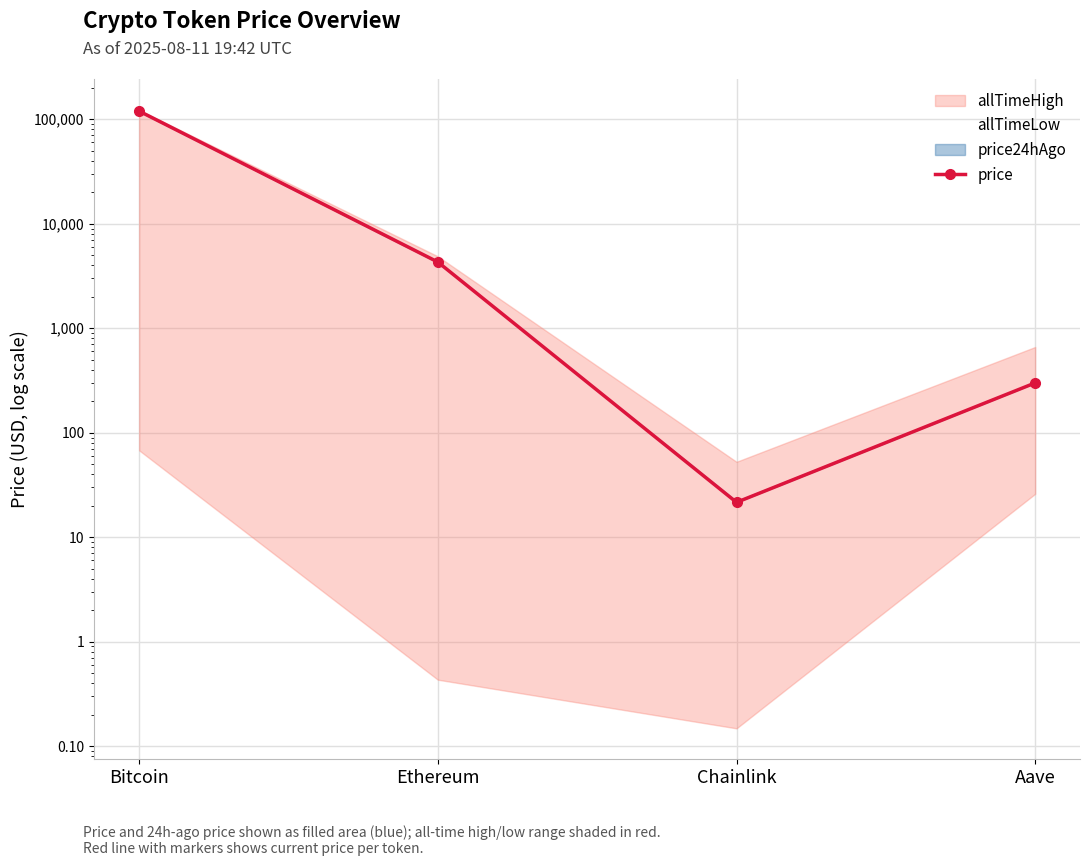

The value at Aave is 299.8. True or false?

True